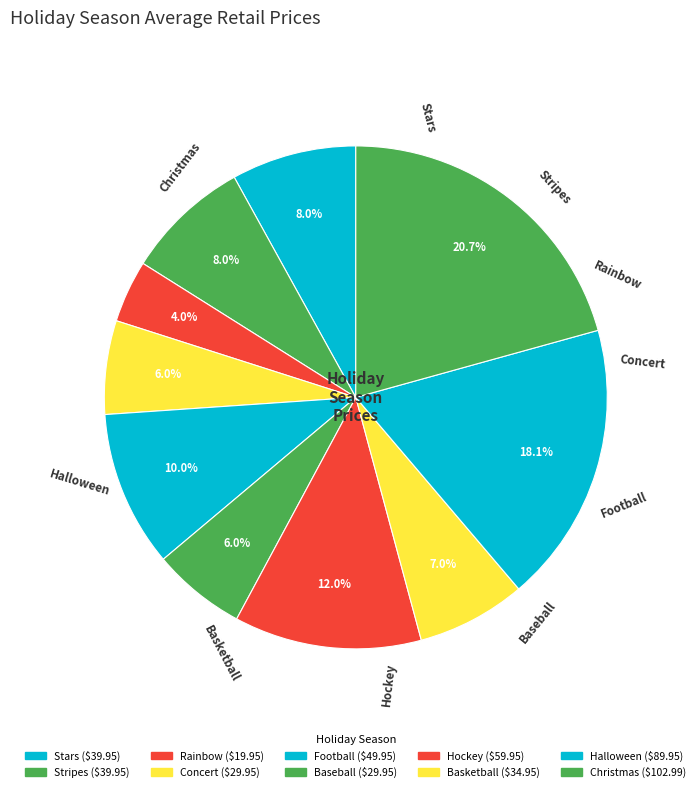

How many slices are in this pie chart?

10